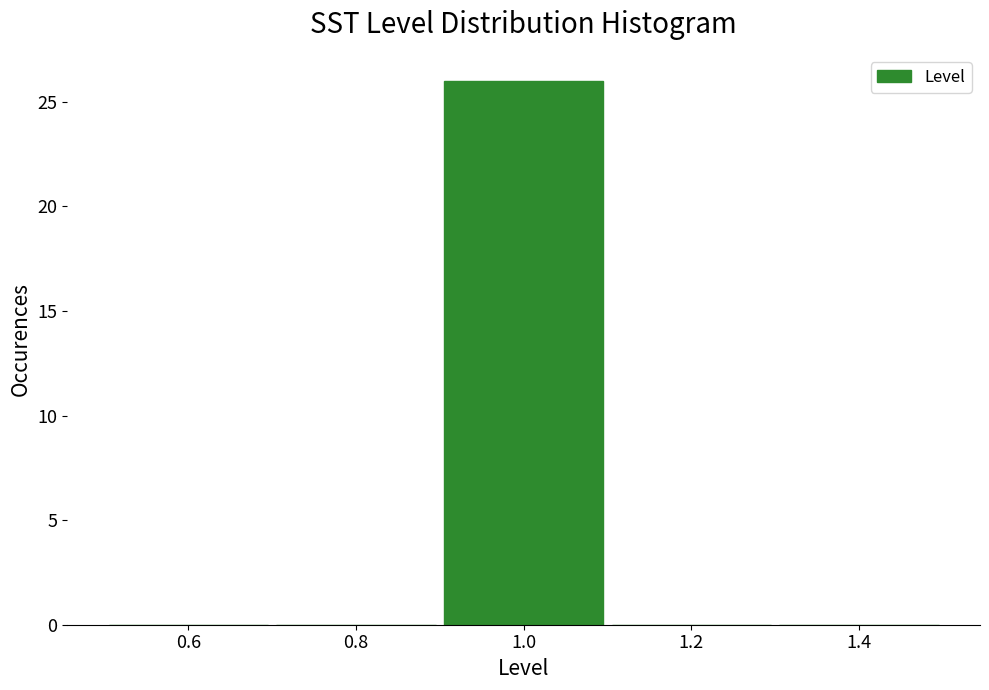

Over which range of the x-axis is the bar tallest?

0.9 to 1.1